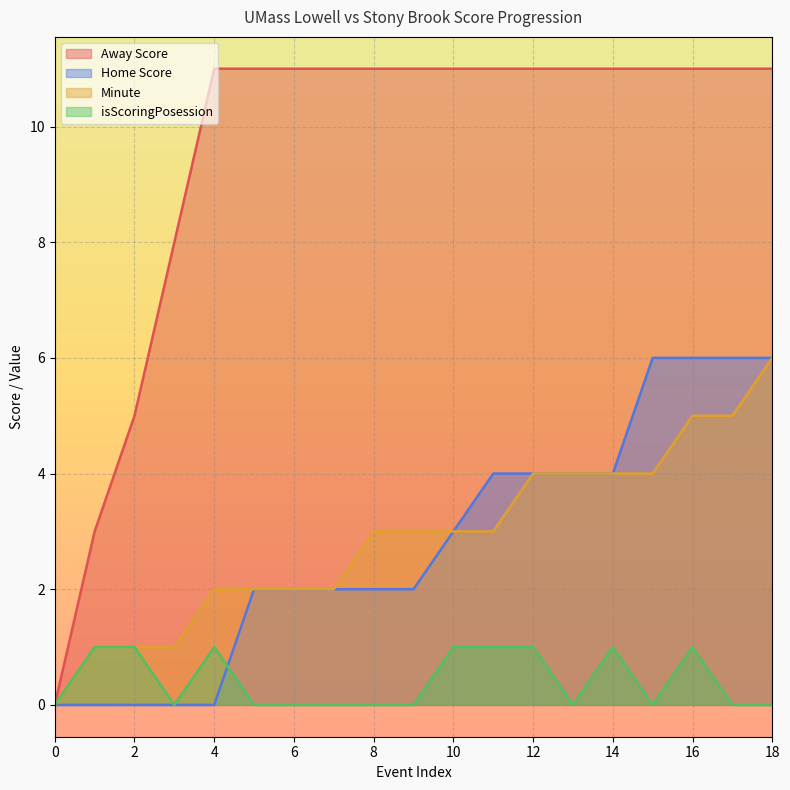

List the series in order of their peak value, highest first.

Away Score, Home Score, Minute, isScoringPosession